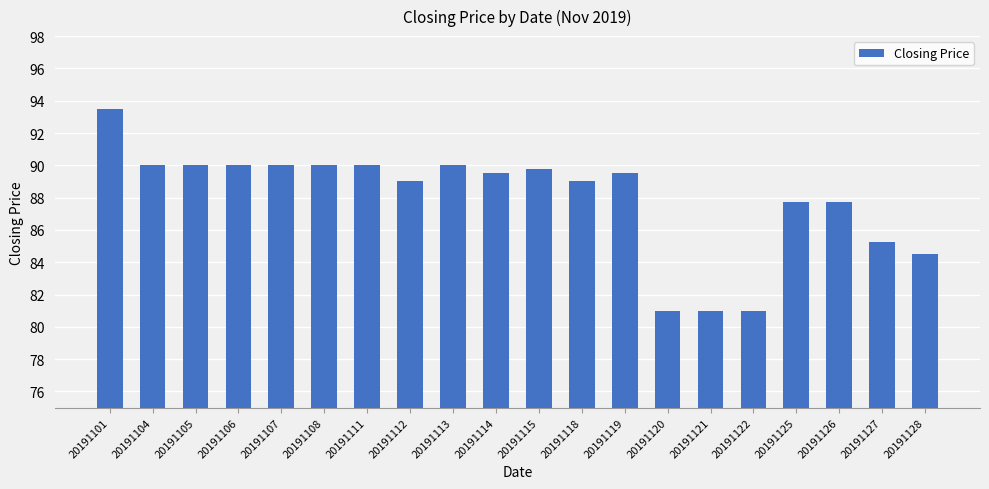

What is the sum of the values at 20191111 and 20191126?

177.8